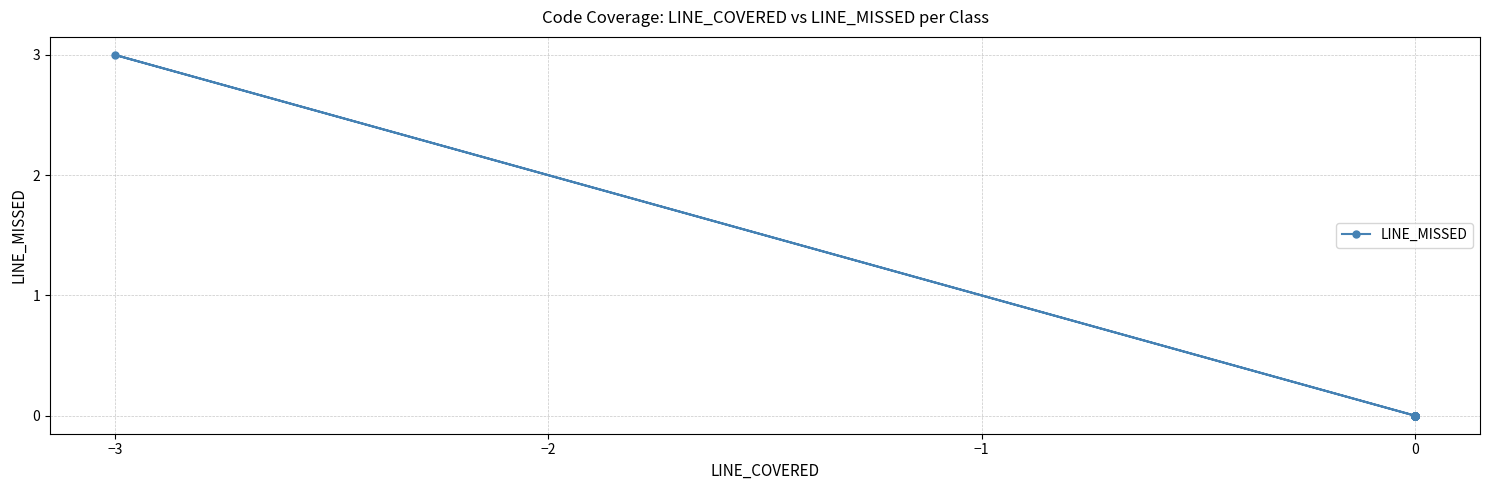

What is the difference between the maximum and minimum values?

3